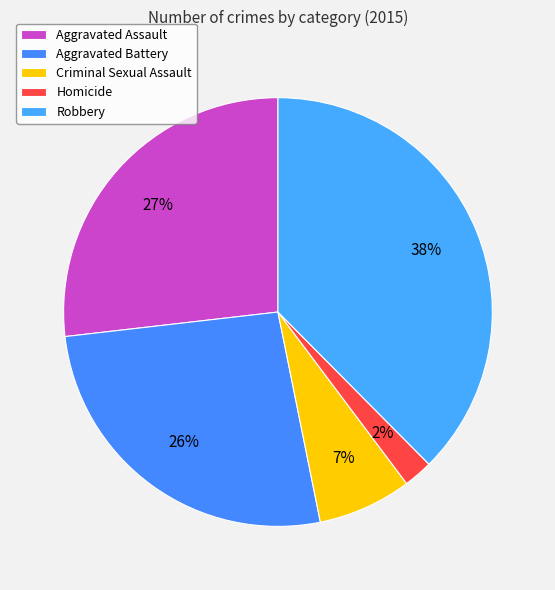

How many segments does this pie chart have?

5